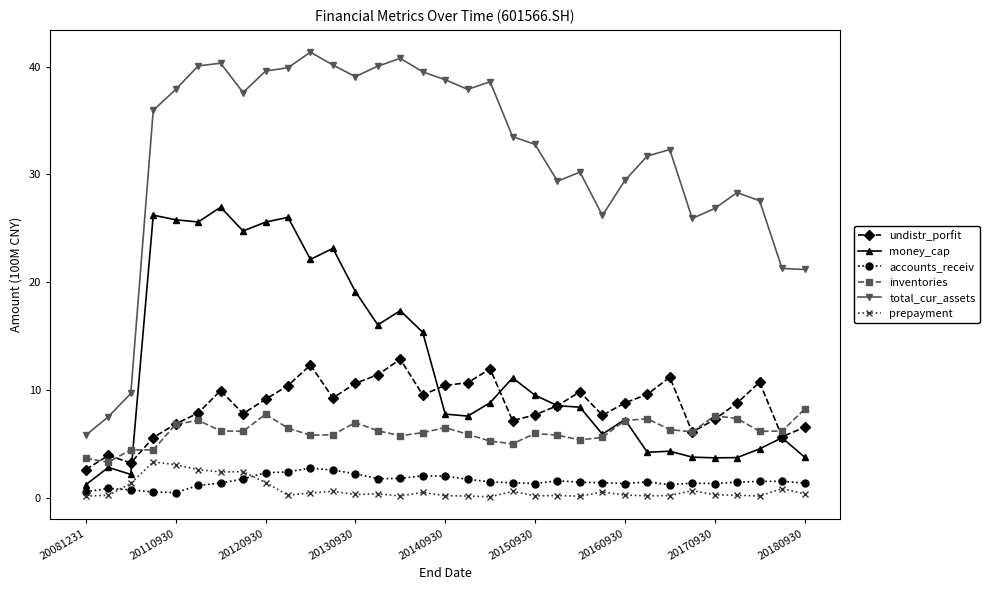

What is the value of the money_cap point at the 6th from the left?

25.6